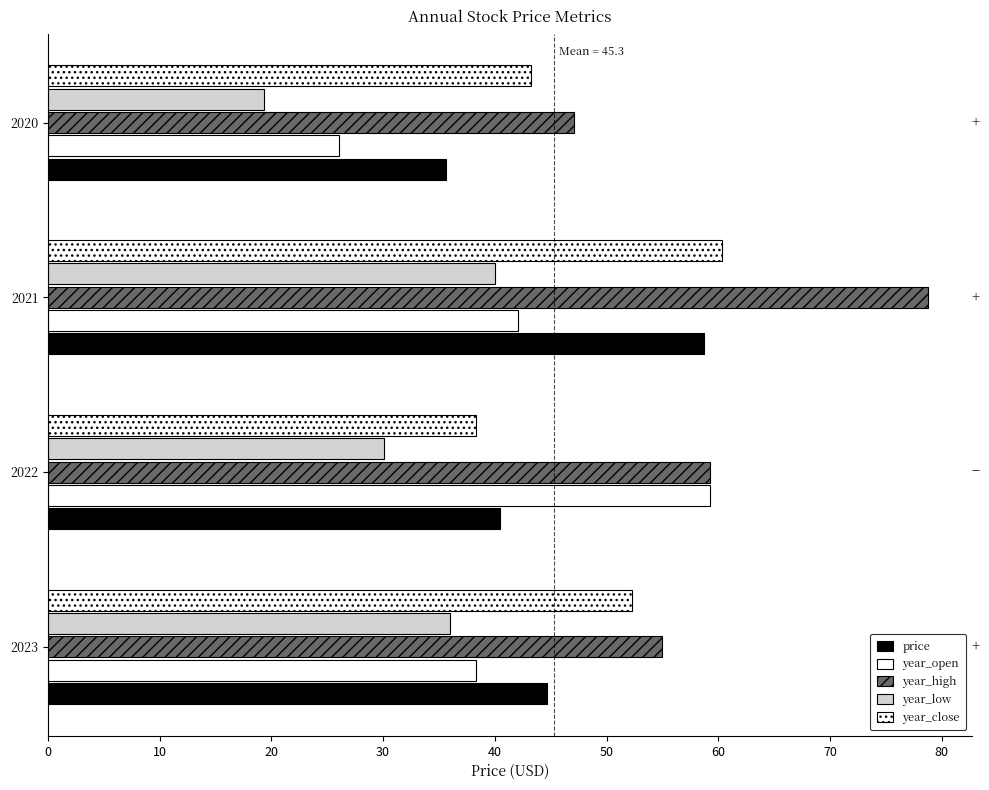

How many data points in year_high are less than 59?

2